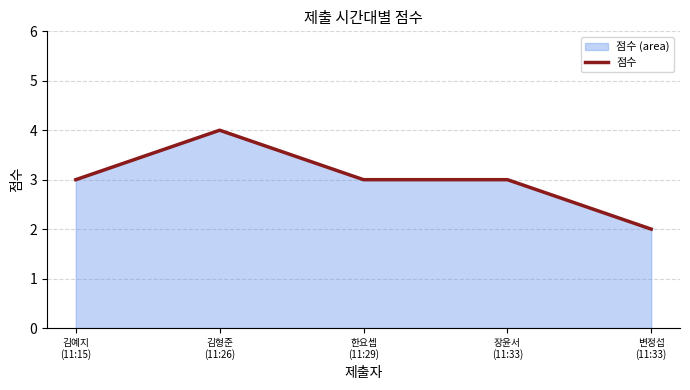

What value does the data have at 한요셉
(11:29)?

3